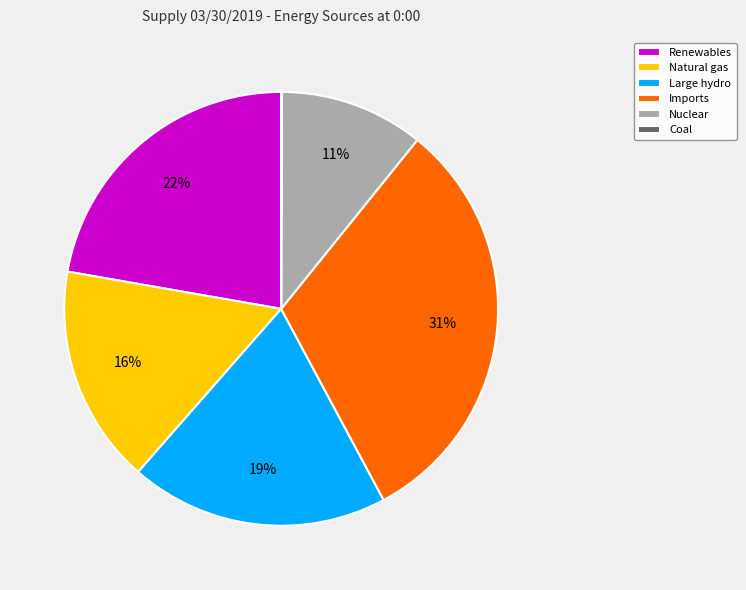

The Nuclear slice represents 5% of the pie. True or false?

False